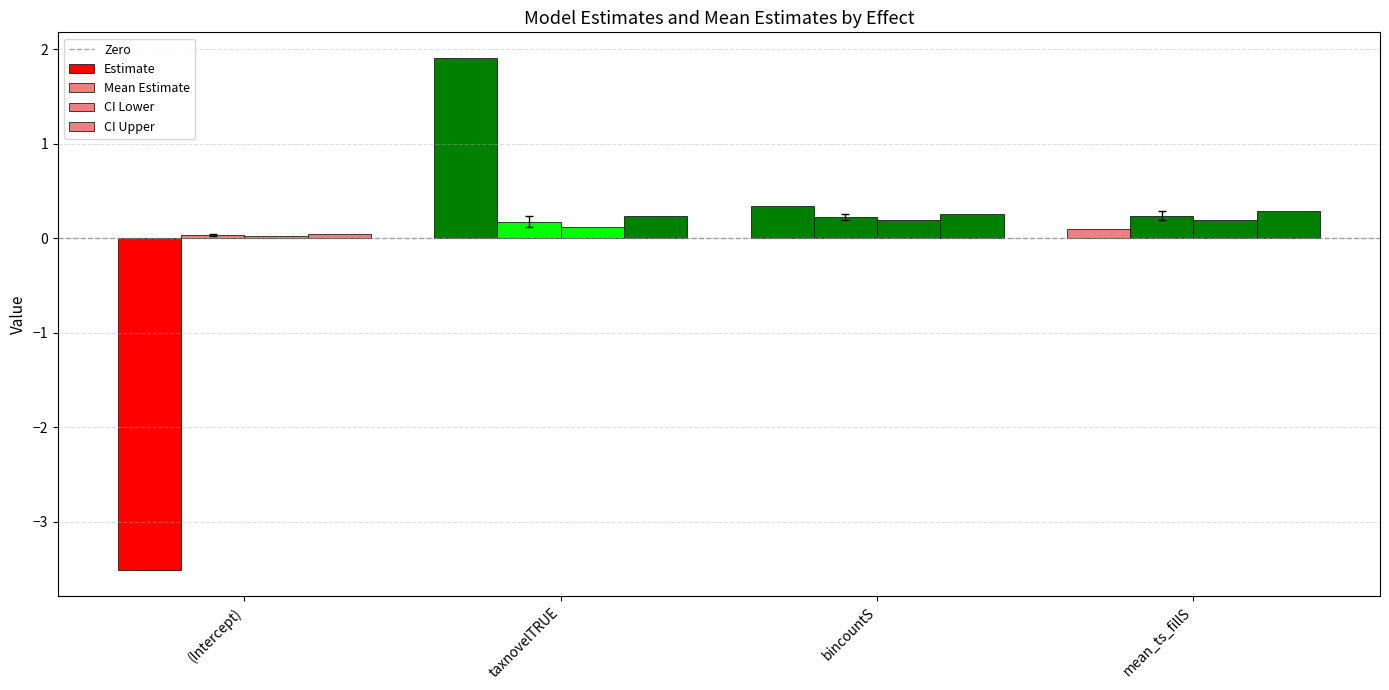

The value of CI Upper at taxnovelTRUE is 0.2. True or false?

True